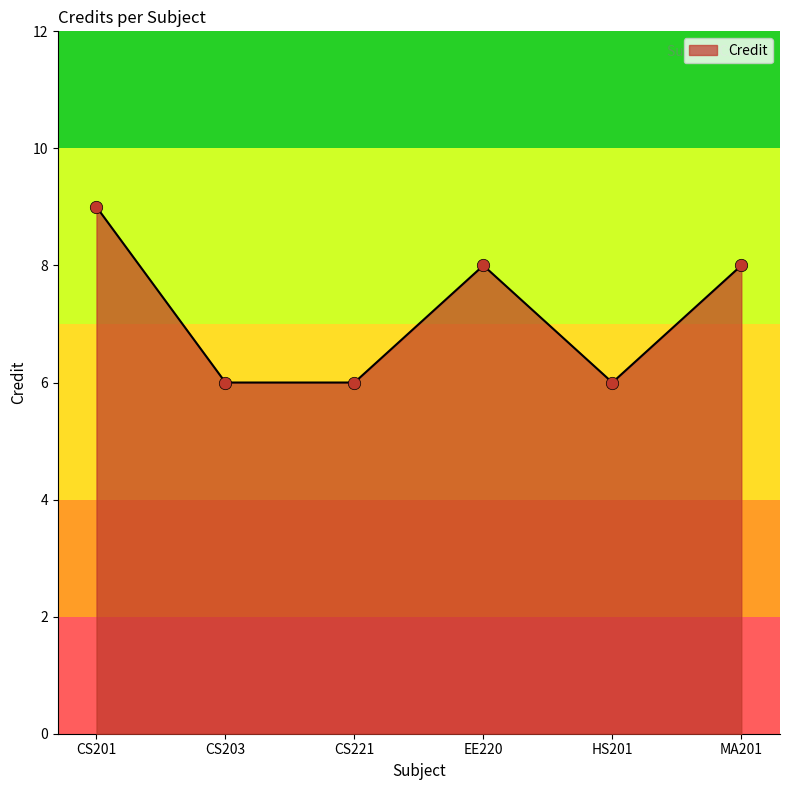

Between MA201 and CS221, which is larger?

MA201